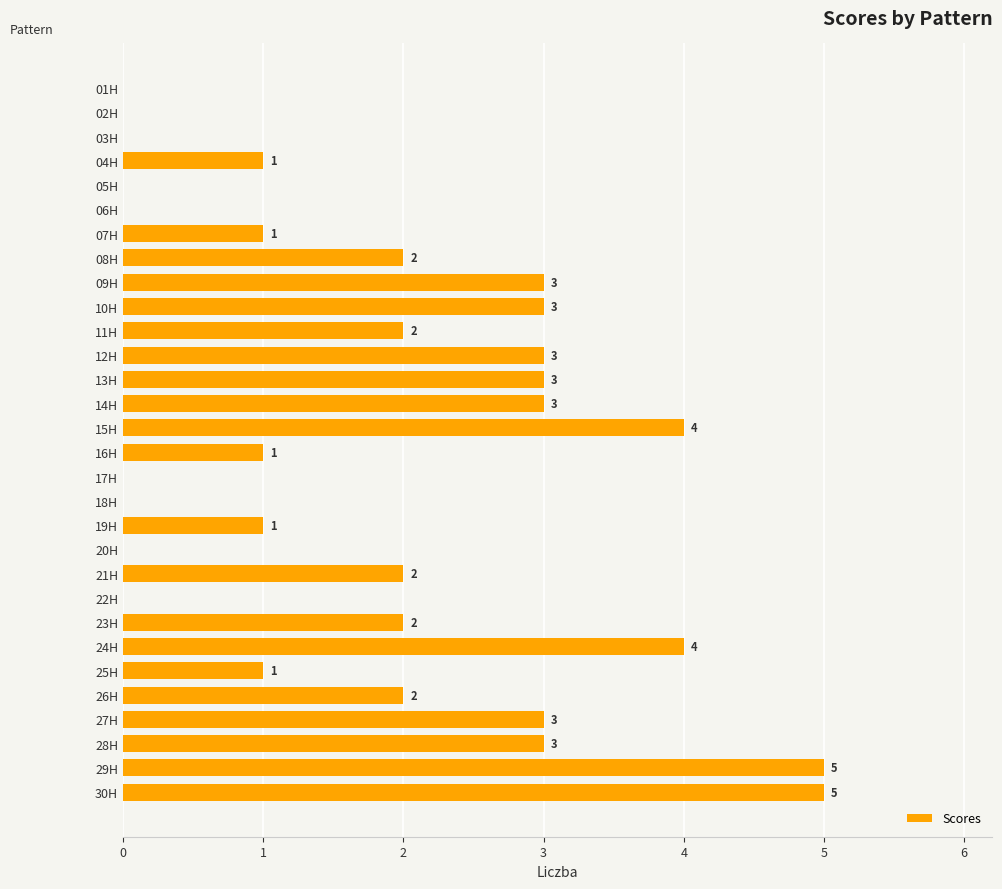

Reading top to bottom, list all the values displayed in this chart.

01H=0	02H=0	03H=0	04H=1	05H=0	06H=0	07H=1	08H=2	09H=3	10H=3	11H=2	12H=3	13H=3	14H=3	15H=4	16H=1	17H=0	18H=0	19H=1	20H=0	21H=2	22H=0	23H=2	24H=4	25H=1	26H=2	27H=3	28H=3	29H=5	30H=5